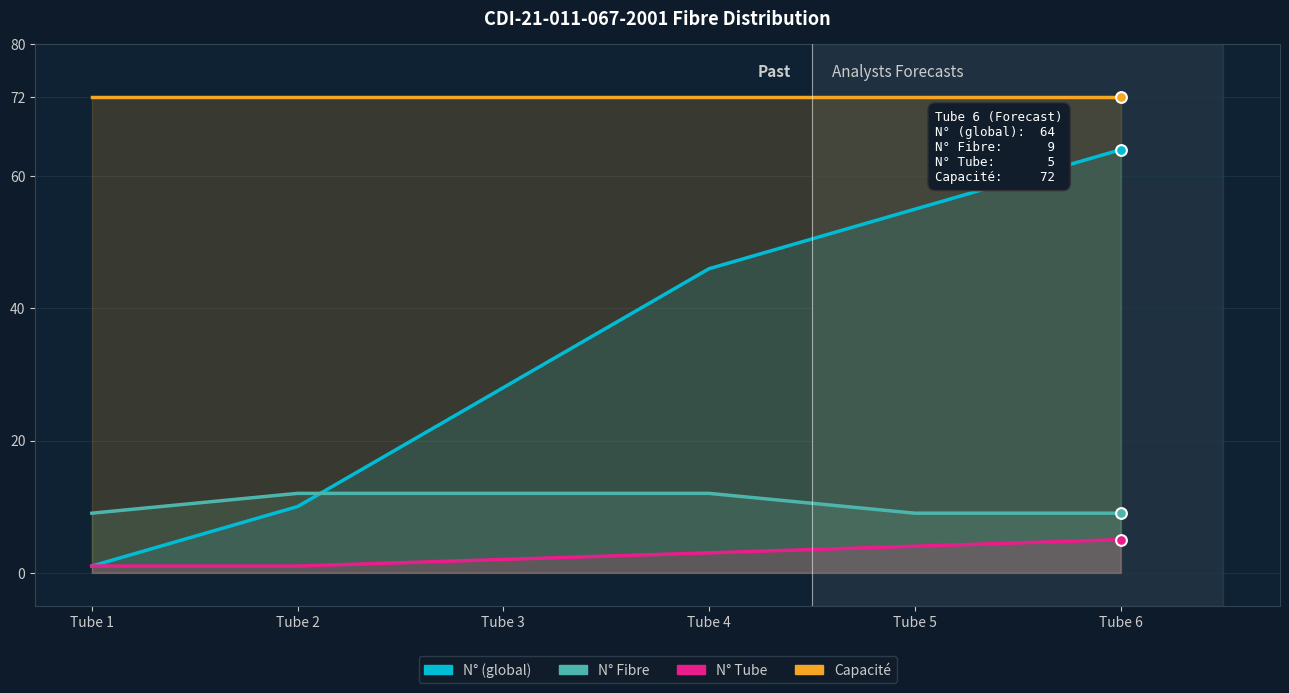

Which series reaches the maximum Y coordinate?

Capacité